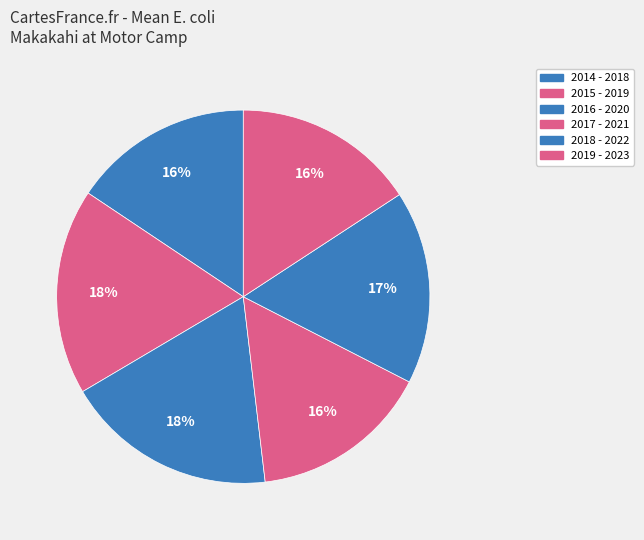

Does 2014 - 2018 represent more than half of the total?

No